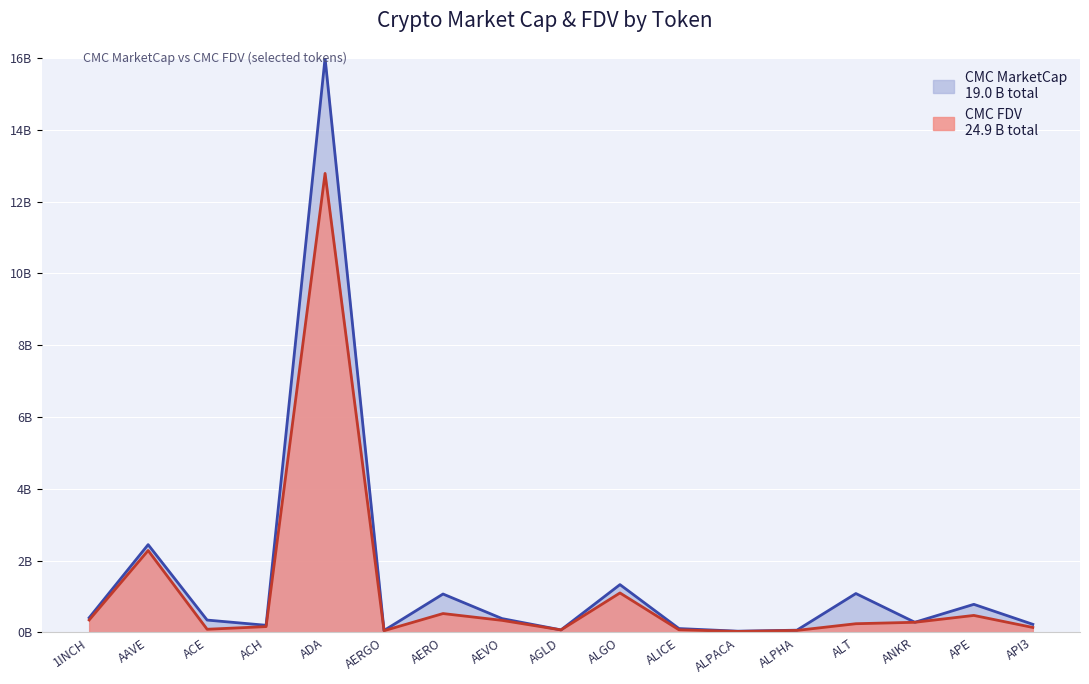

At which category does CMC_MarketCap reach its first local peak?

AAVE